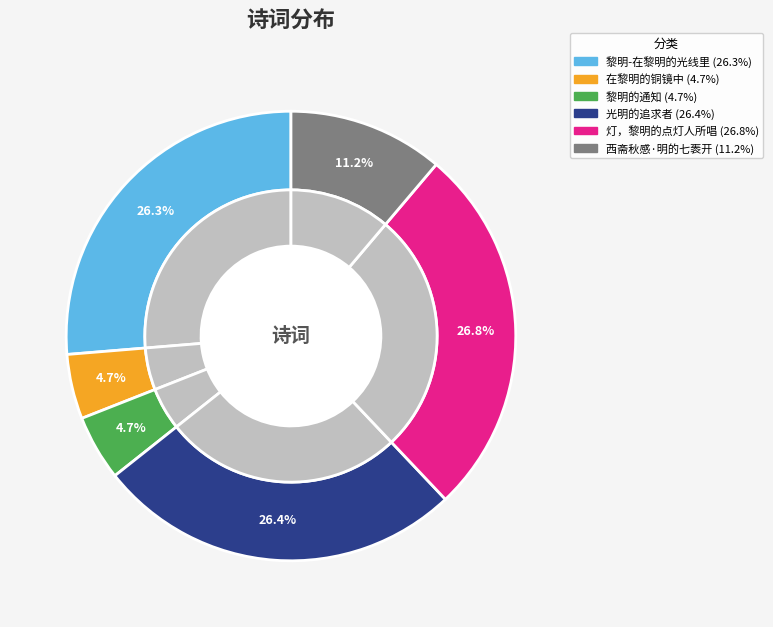

Rank the categories by value from highest to lowest.

灯，黎明的点灯人所唱, 光明的追求者, 黎明-在黎明的光线里, 西斋秋感·明的七袠开, 黎明的通知, 在黎明的铜镜中